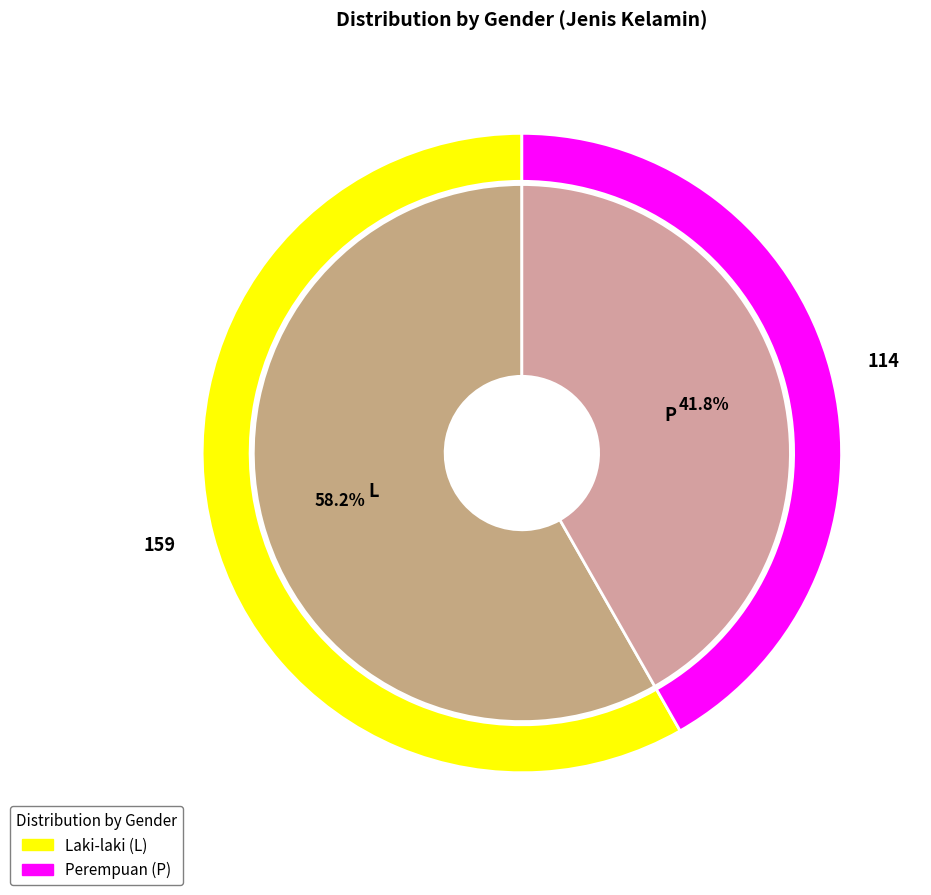

Count the number of slices in the pie.

2